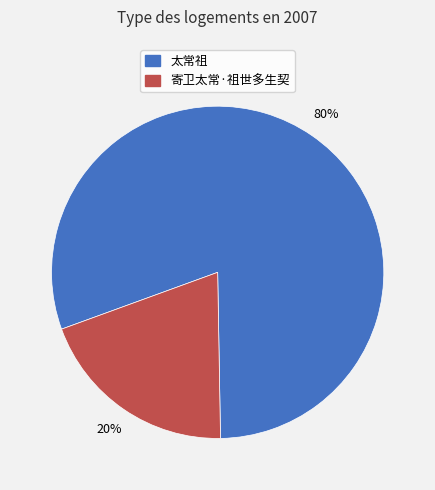

Combined, do 太常祖 and 寄卫太常·祖世多生契 account for over 50%?

Yes